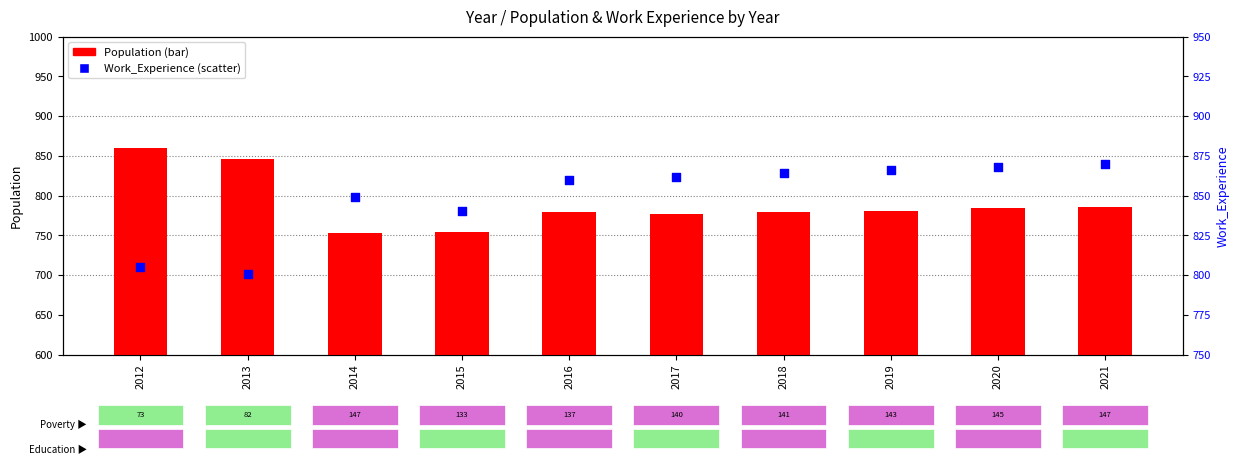

Which series reaches the minimum Y coordinate?

Population